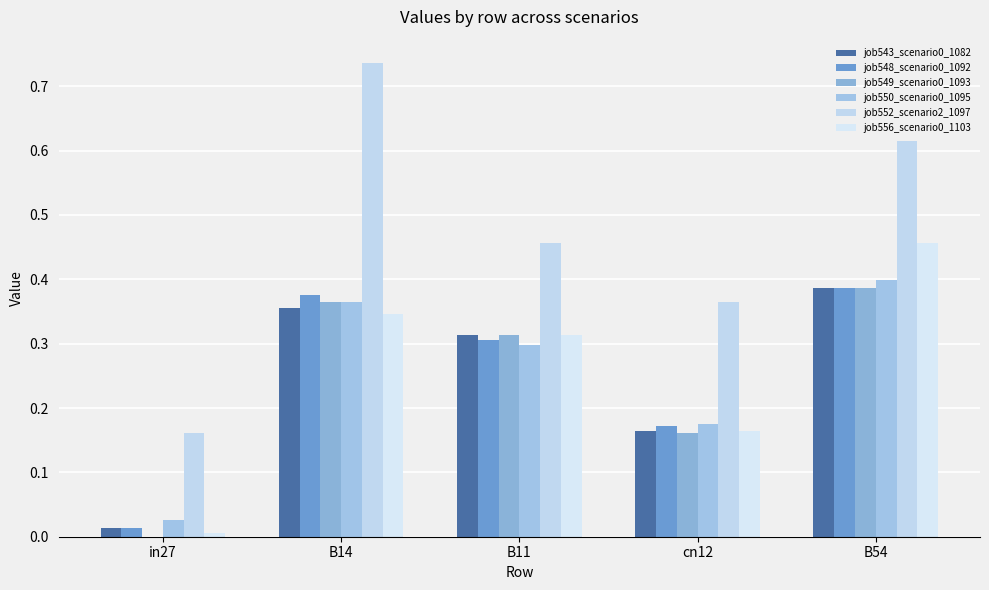

Between cn12 and B11, which is larger?

B11